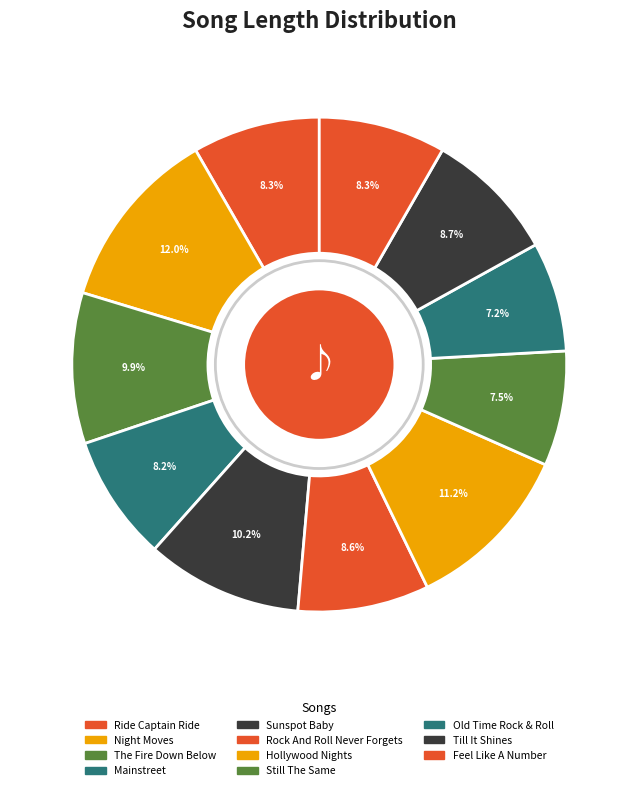

How many slices are in this pie chart?

11